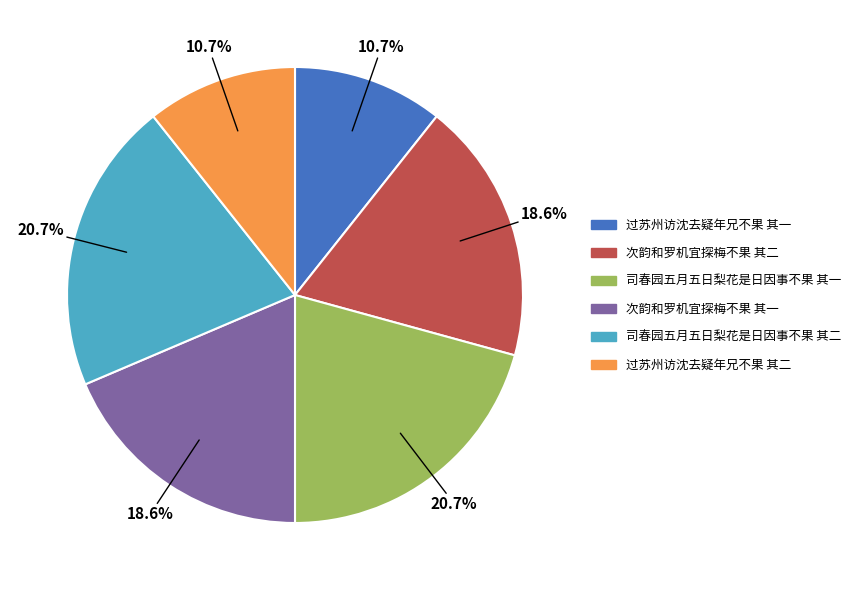

Is the sum of 司春园五月五日梨花是日因事不果 其一 and 过苏州访沈去疑年兄不果 其一 greater than half?

No